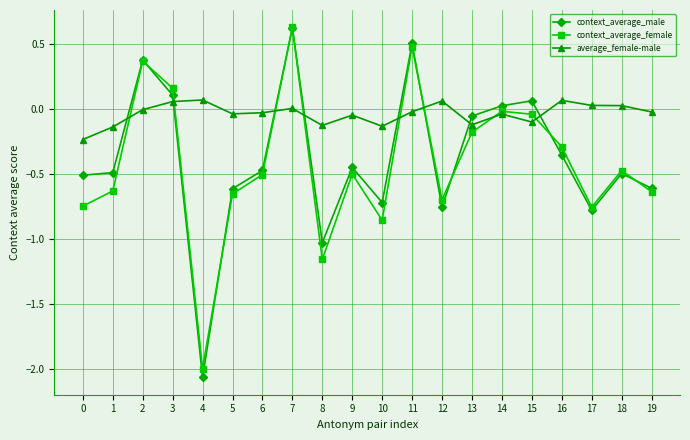

What is the difference between the maximum and minimum values in the context_average_female series?

2.6